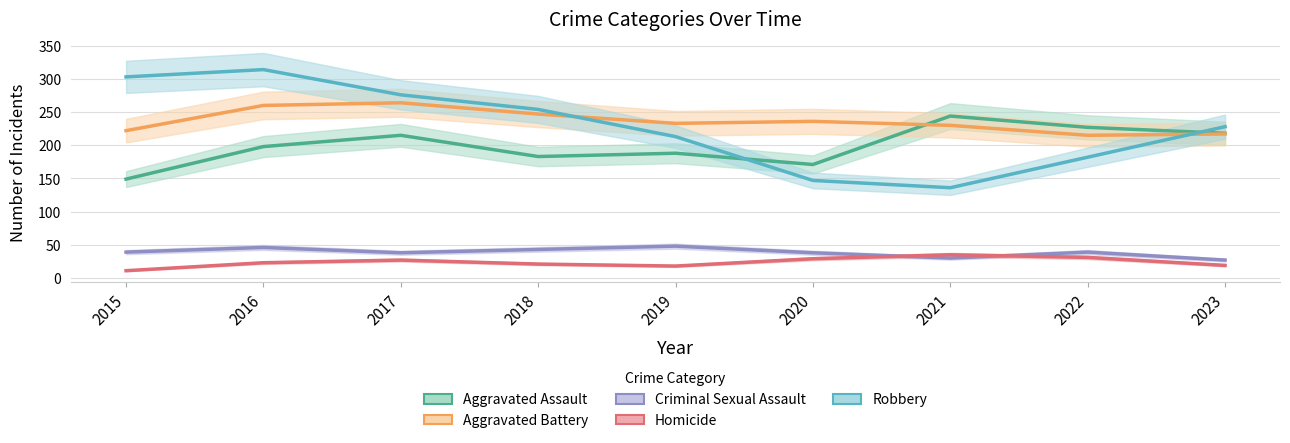

How many interior local valleys does the Aggravated Assault series have?

2